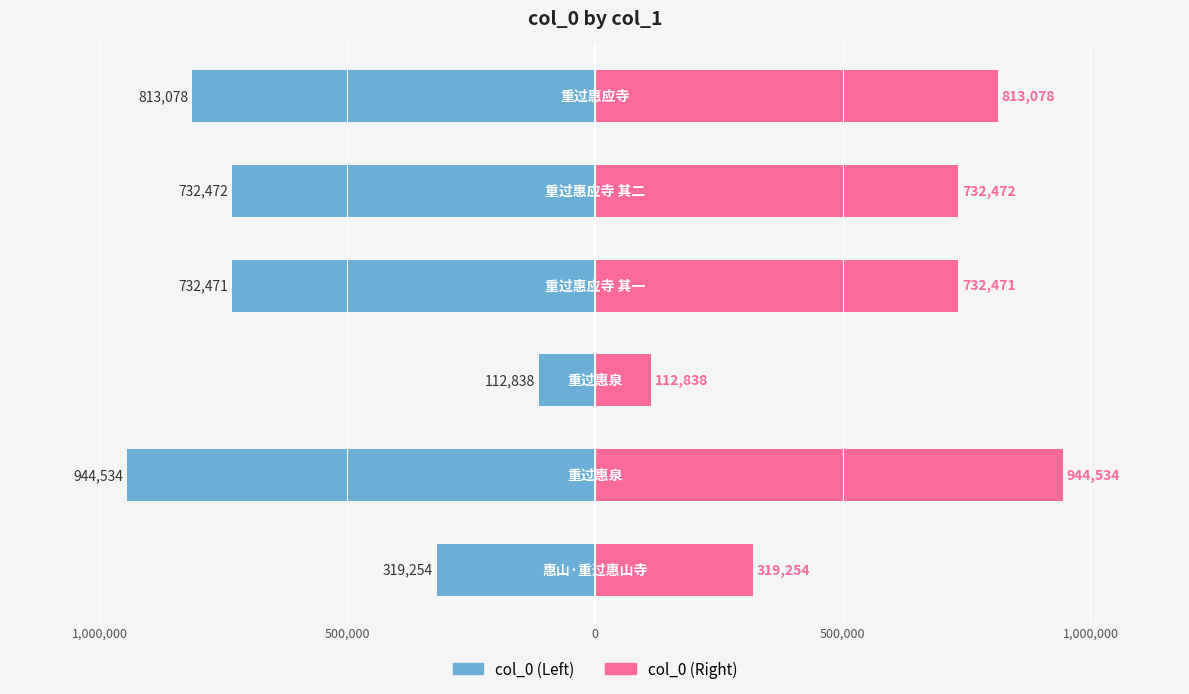

What is the difference between the highest and lowest values at 500,000?

225676